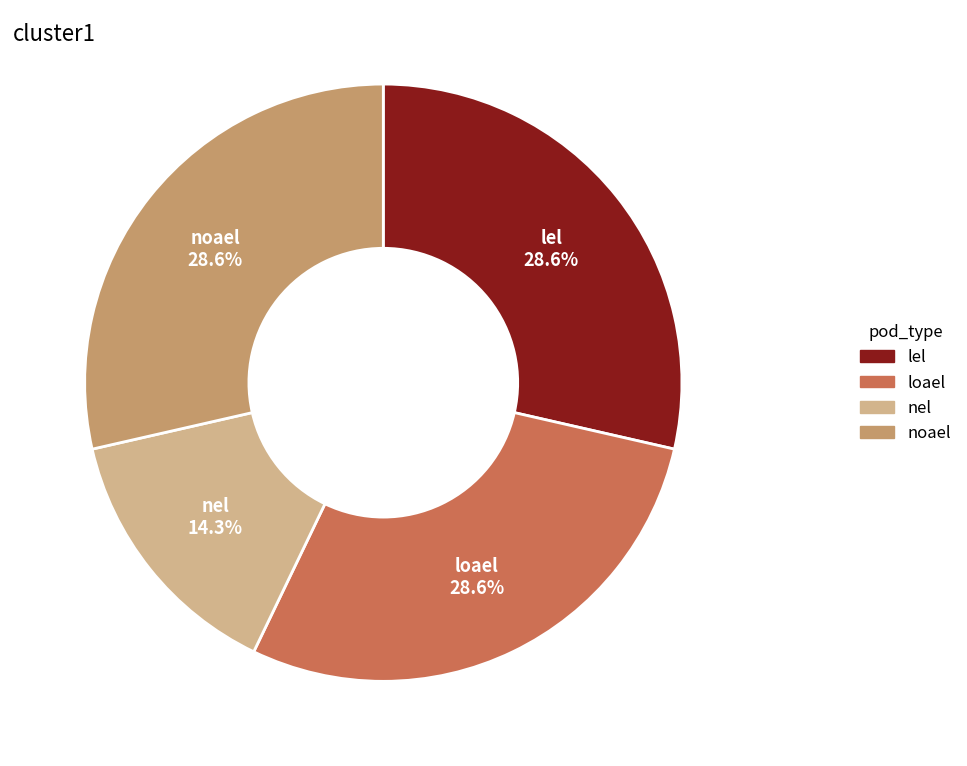

Approximately how many times larger is the value at nel compared to noael?

0.5